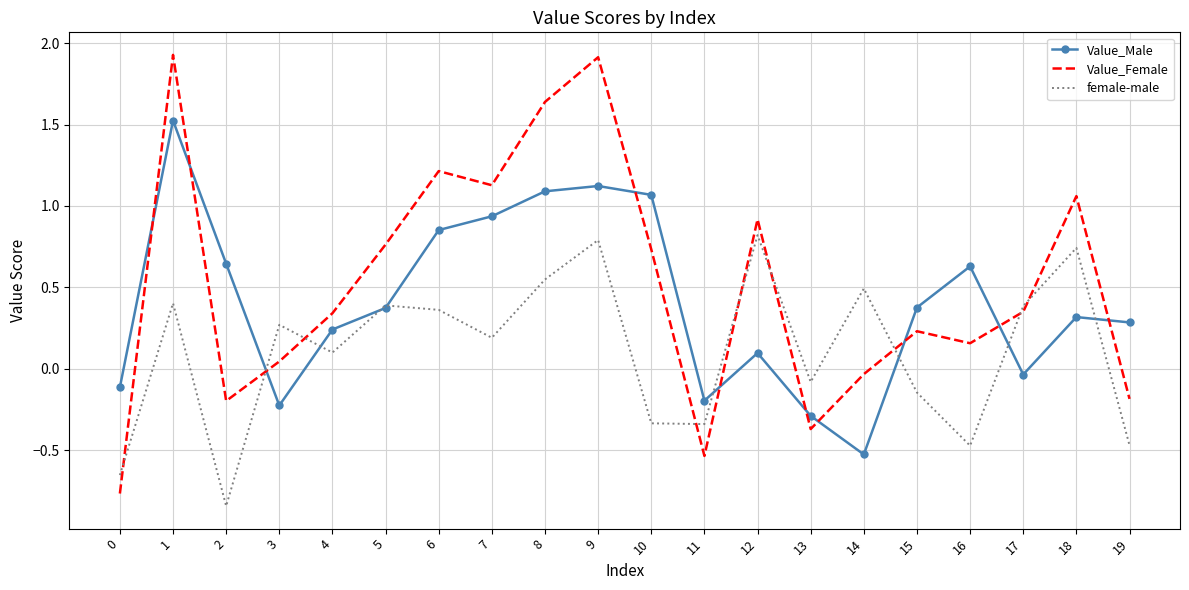

What is the highest value of the Value_Female series?

1.9